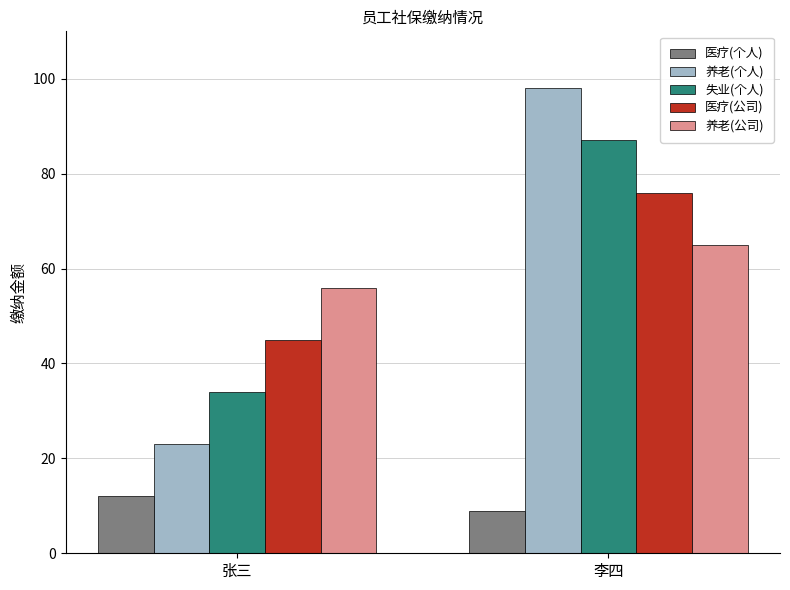

How many bars are there in each group?

5